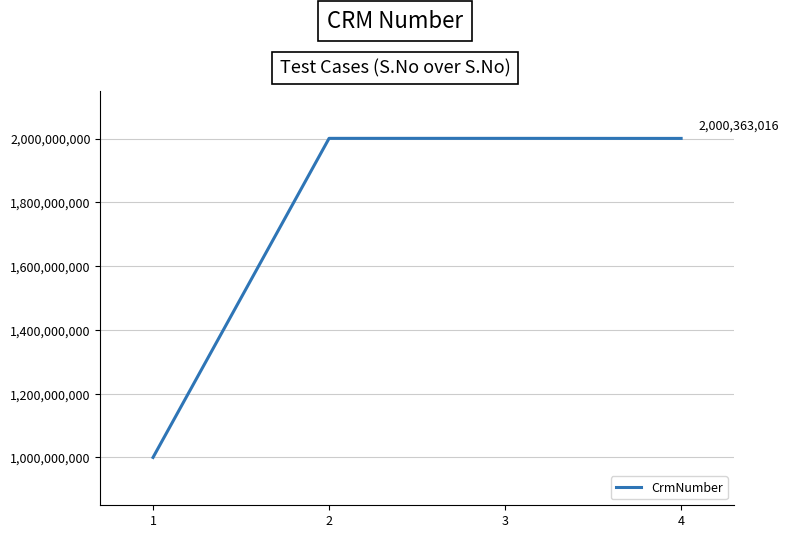

Does the chart display data point markers on the line(s)?

No